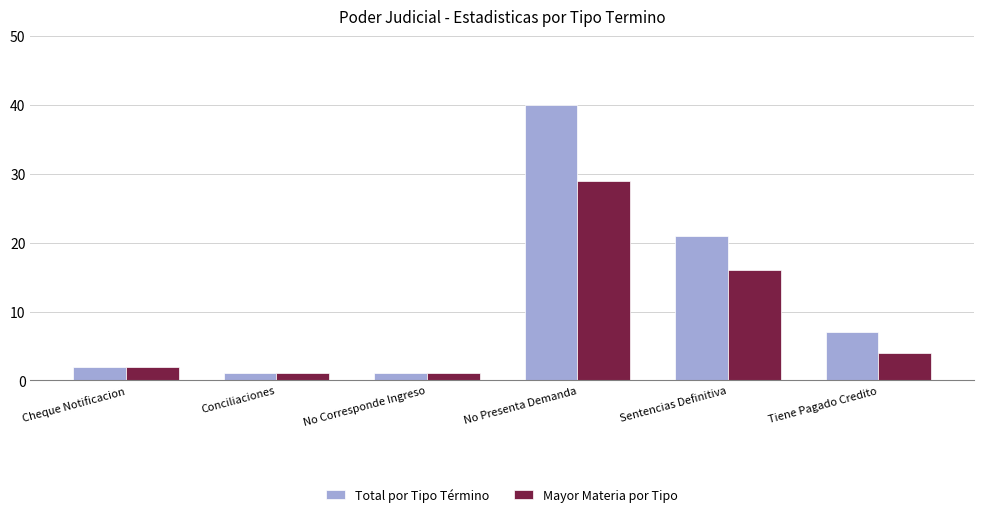

What is the difference between the Total por Tipo Término values at Conciliaciones and Sentencias Definitiva?

20